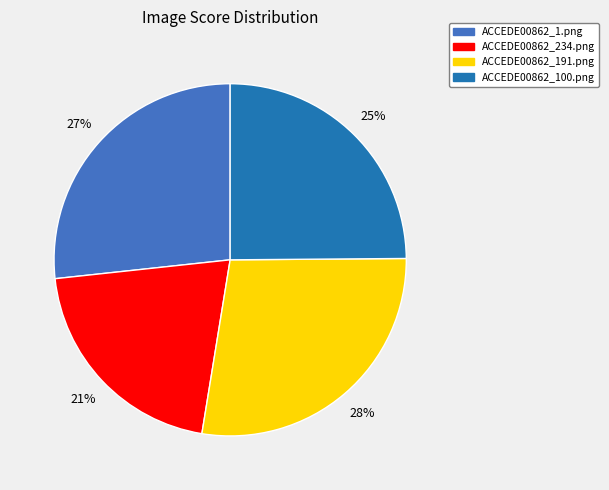

Is it true that ACCEDE00862_1.png is 27% of the pie?

True